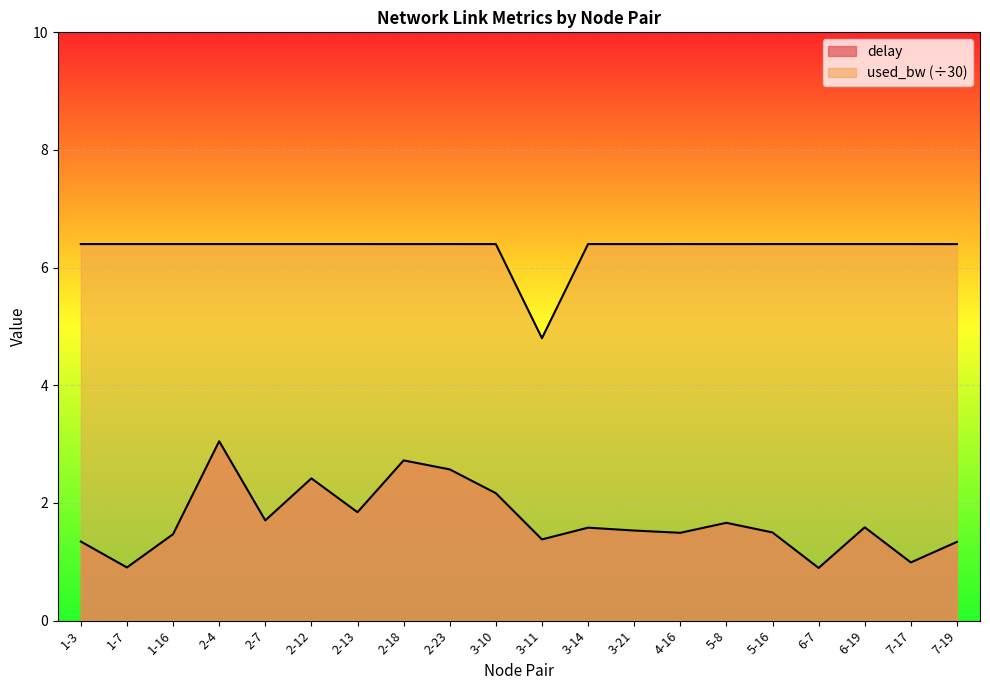

How many data points in delay are above 1?

17